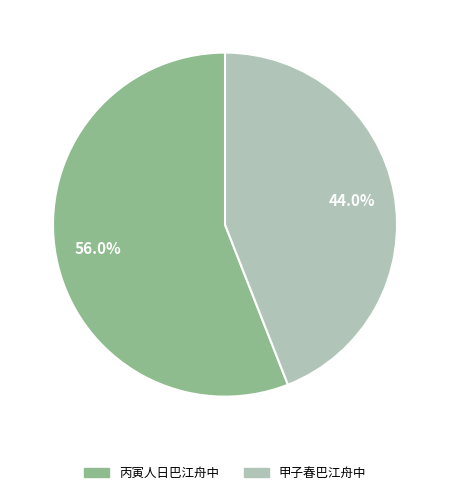

Which has a higher value, 丙寅人日巴江舟中 or 甲子春巴江舟中?

丙寅人日巴江舟中